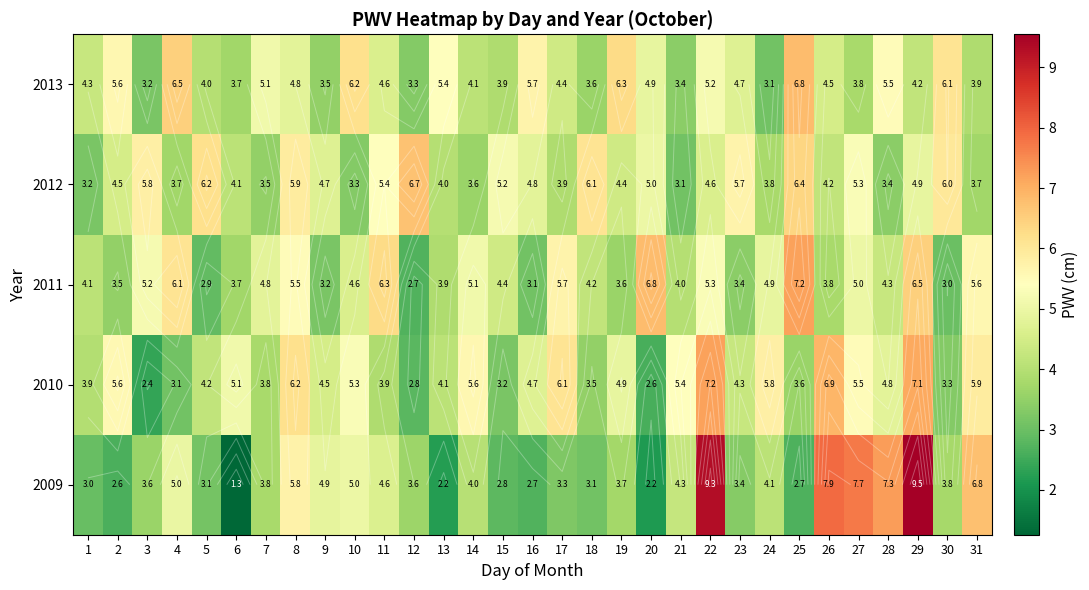

What is the average value of the 2013 series?

4.7